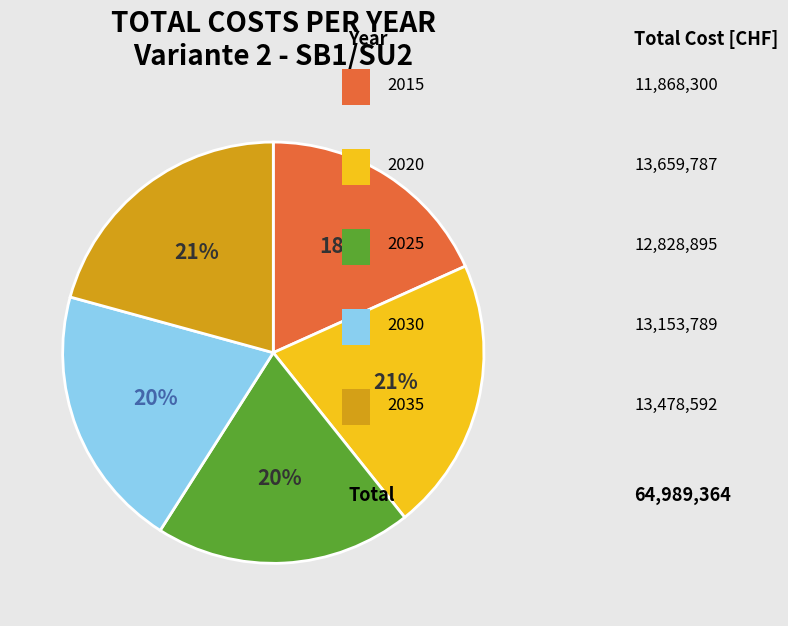

Is there a majority slice in this chart?

No